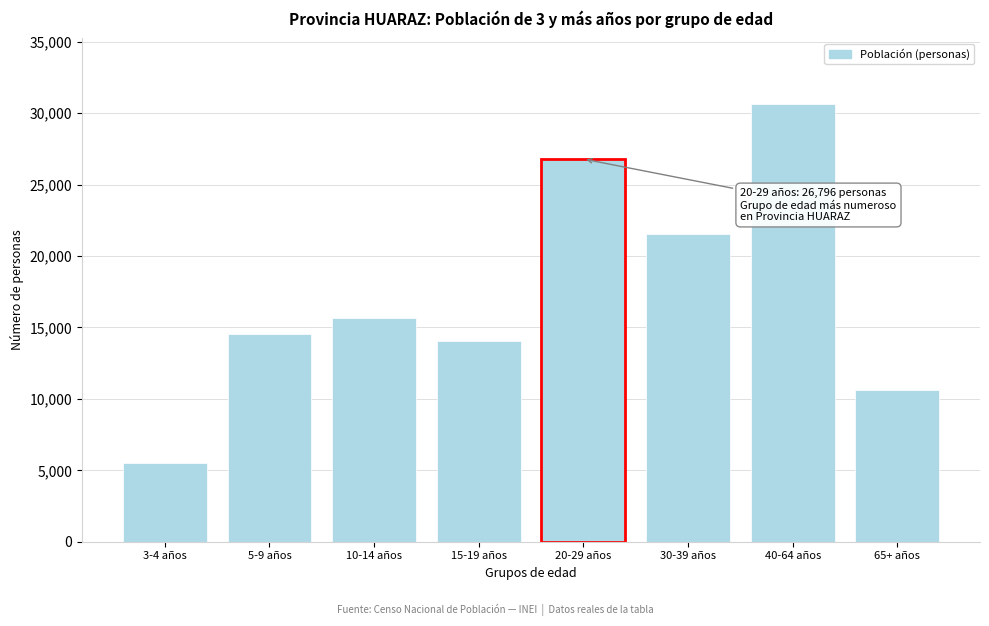

Reading right to left, list all the values displayed in this chart.

10626	30645	21569	26796	14033	15635	14549	5524